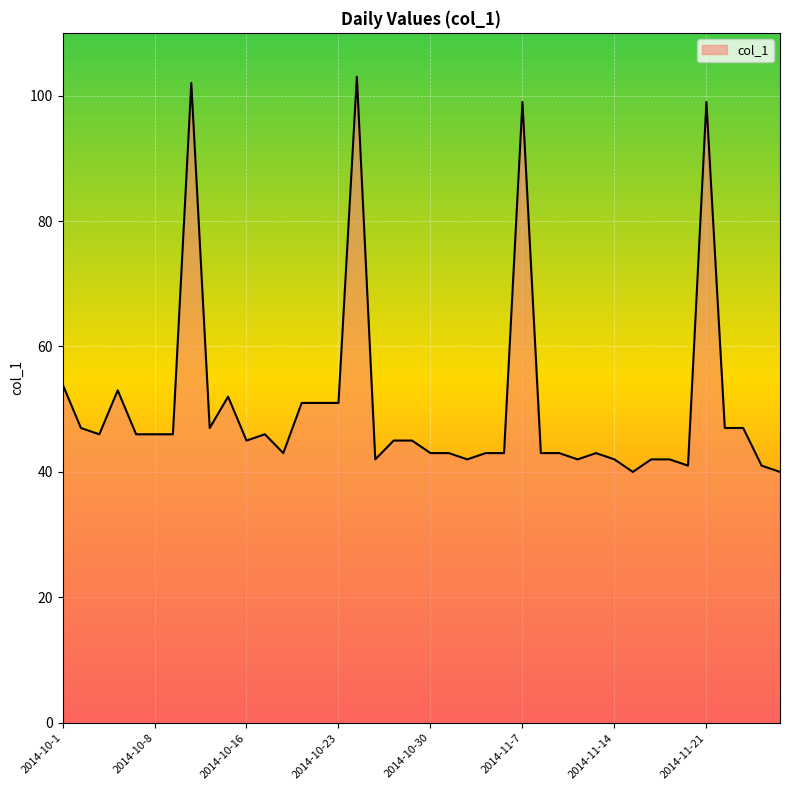

What is the smallest value displayed?

40